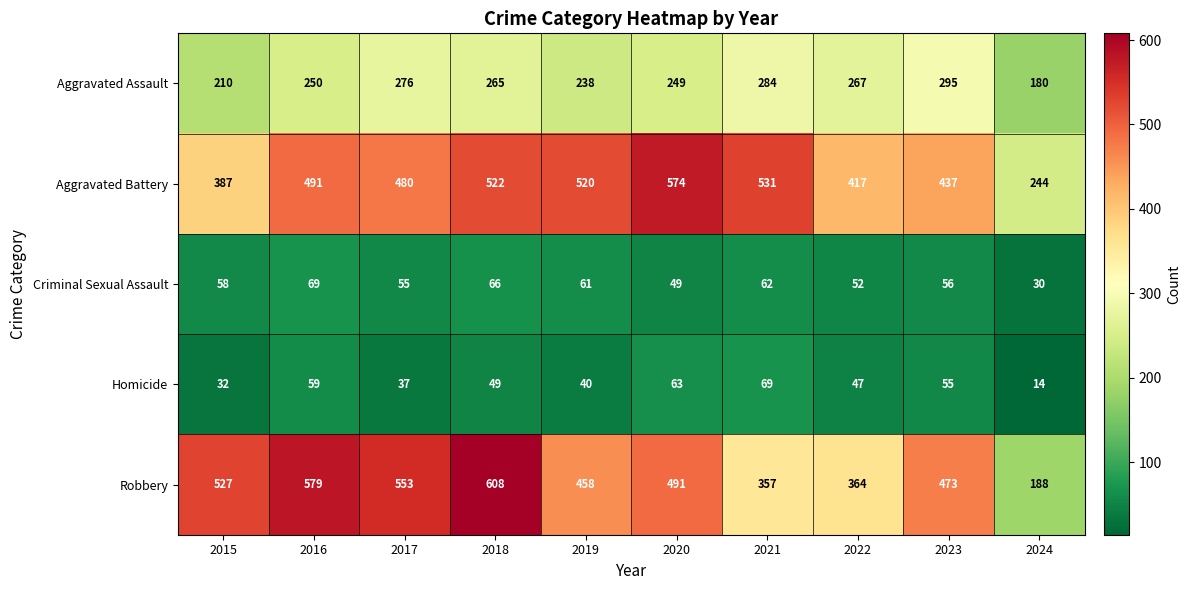

Which series has the largest range (max minus min)?

Robbery